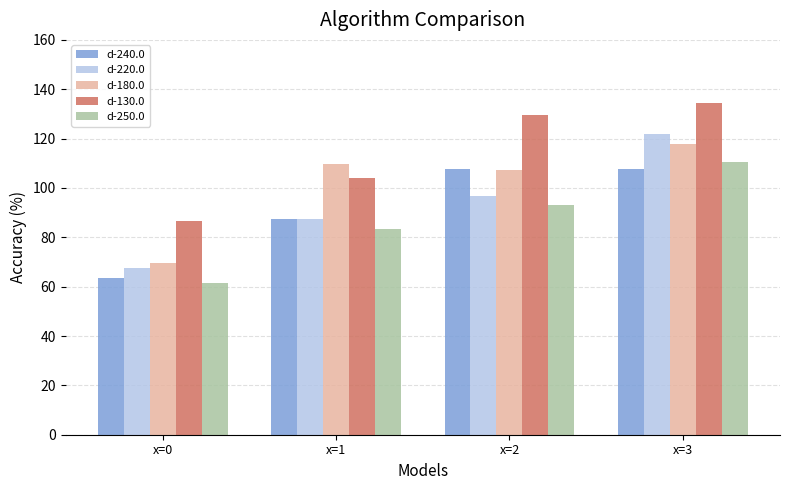

Which series has the widest spread of values?

d-220.0